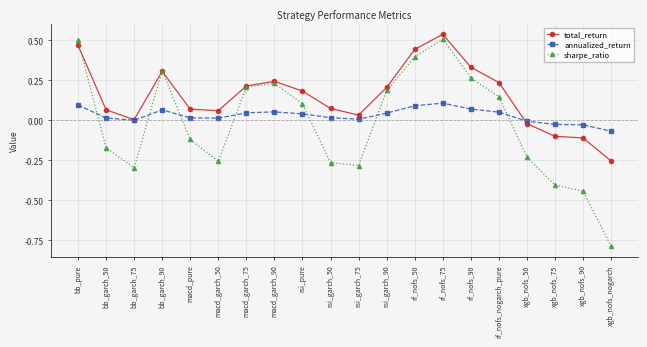

Where does the sharpe_ratio series first go above 0?

bb_pure